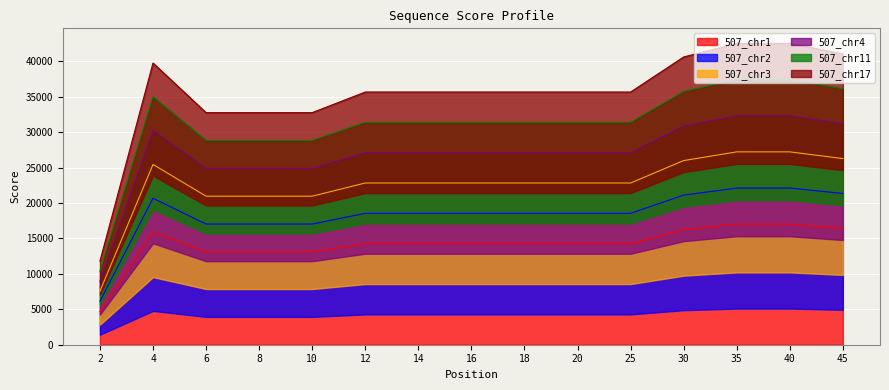

Which series has the largest range (max minus min)?

507_chr17